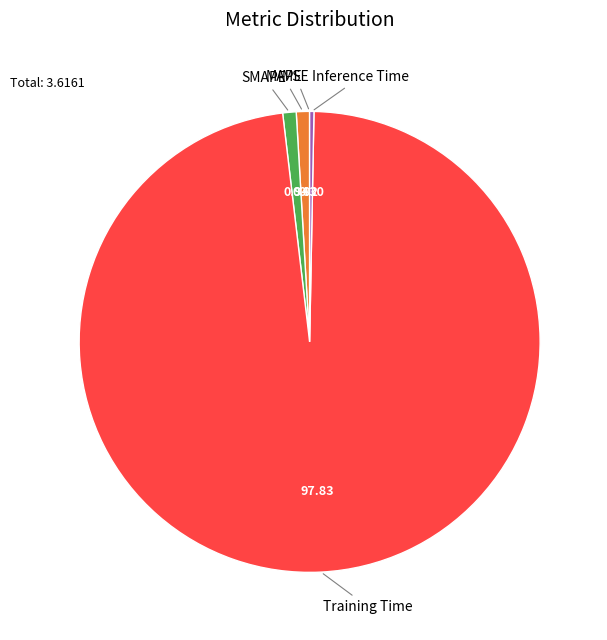

Is there any slice that represents more than half of the pie?

Yes